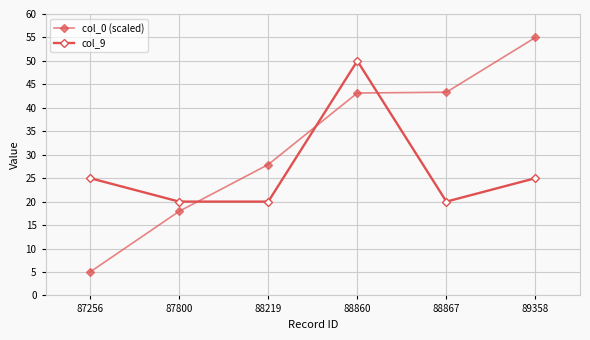

At how many categories does at least one series exceed 19?

6